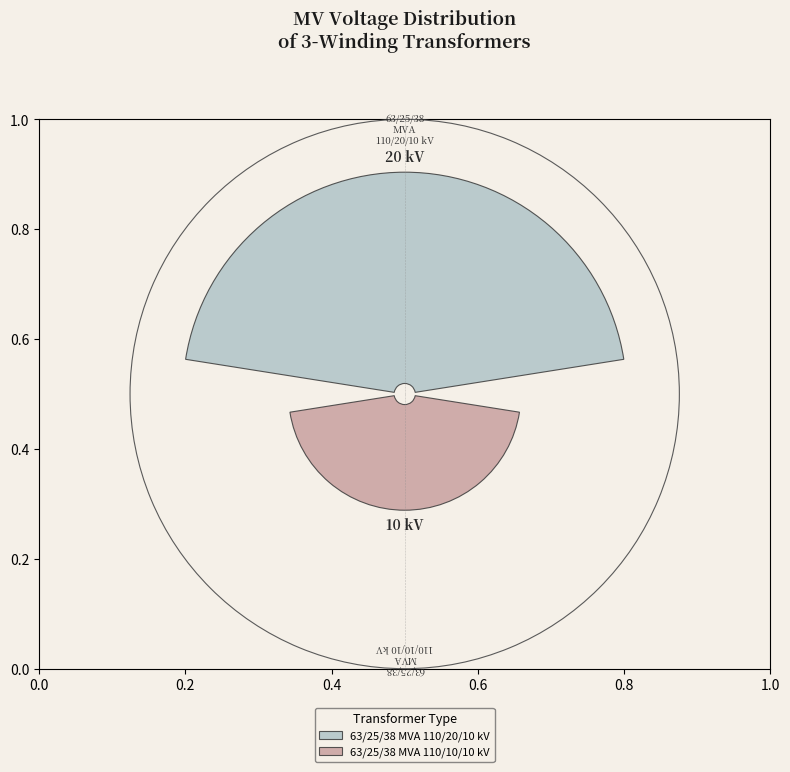

Combined, what portion of the pie is 63/25/38 MVA 110/20/10 kV and 63/25/38 MVA 110/10/10 kV?

100.0%